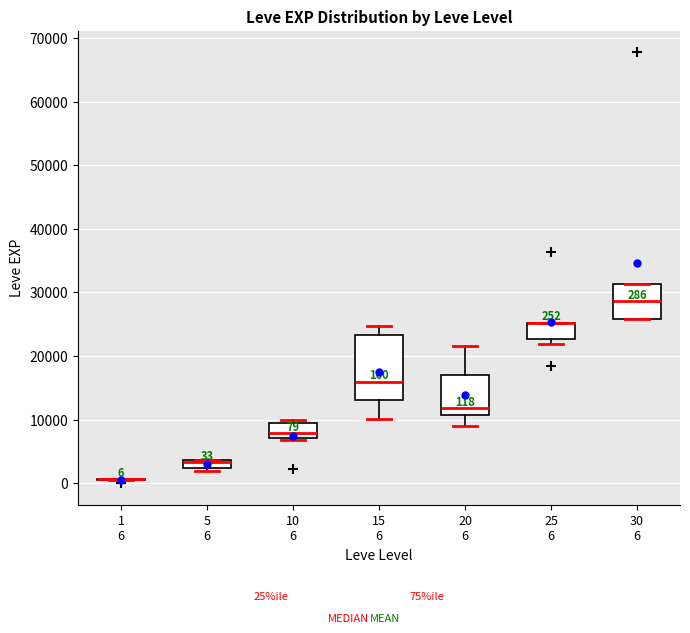

Comparing the boxes themselves (not the whiskers), which one is the tallest?

15 6